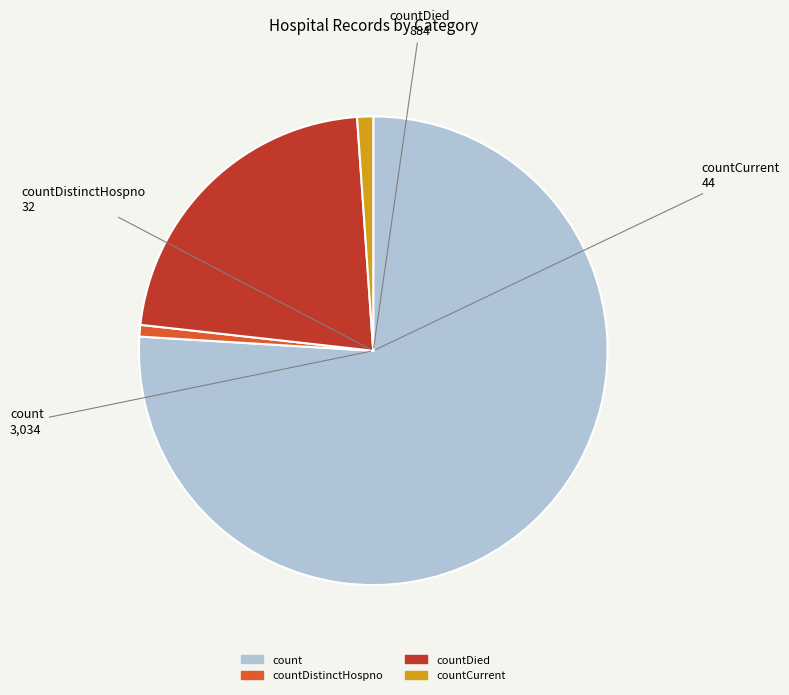

Is the sum of count and countDistinctHospno greater than half?

Yes